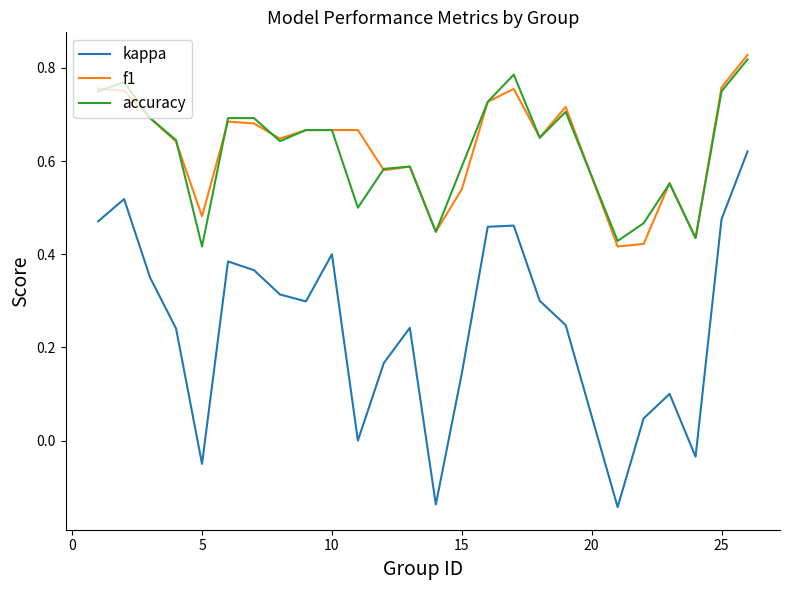

True or false: accuracy and kappa cross at least once.

False